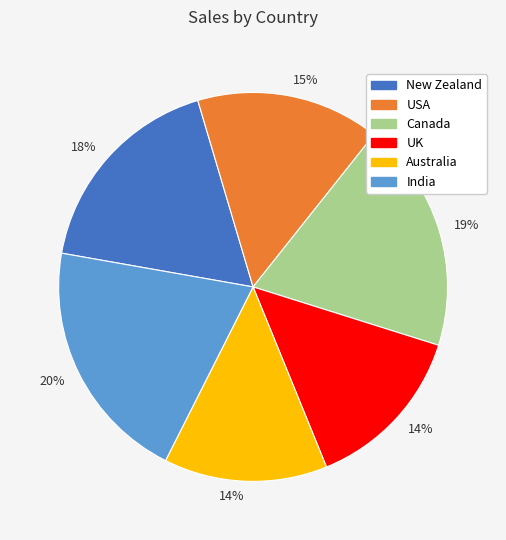

Count the number of slices in the pie.

6